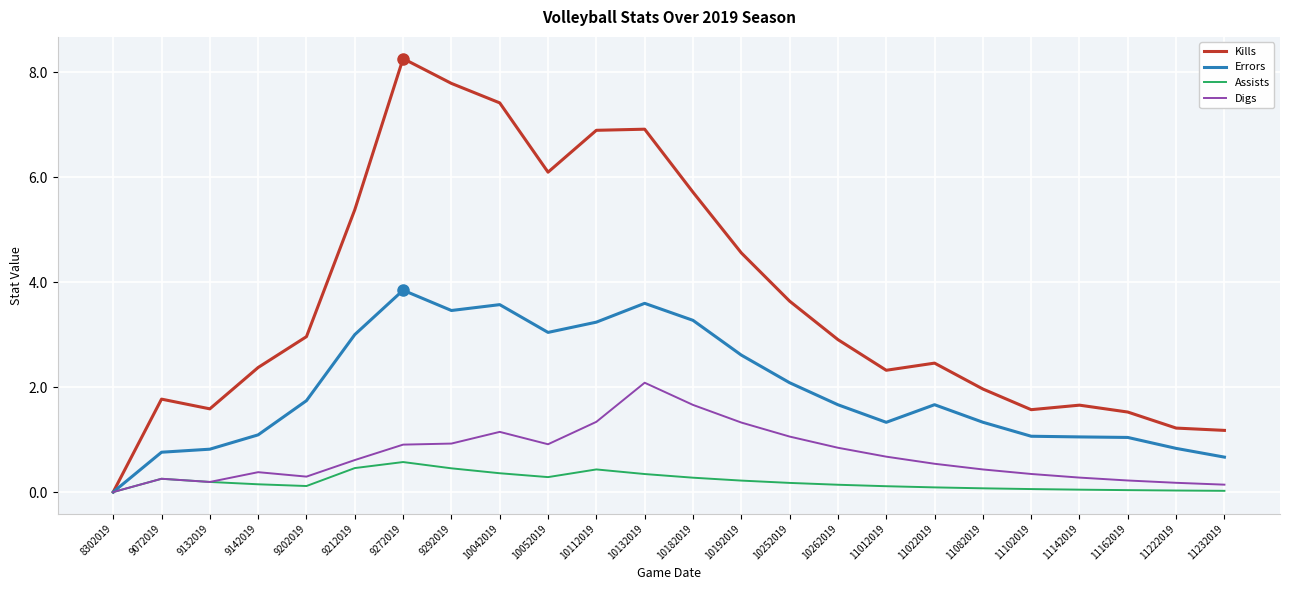

The value of Errors at 11012019 is 1.9. True or false?

False